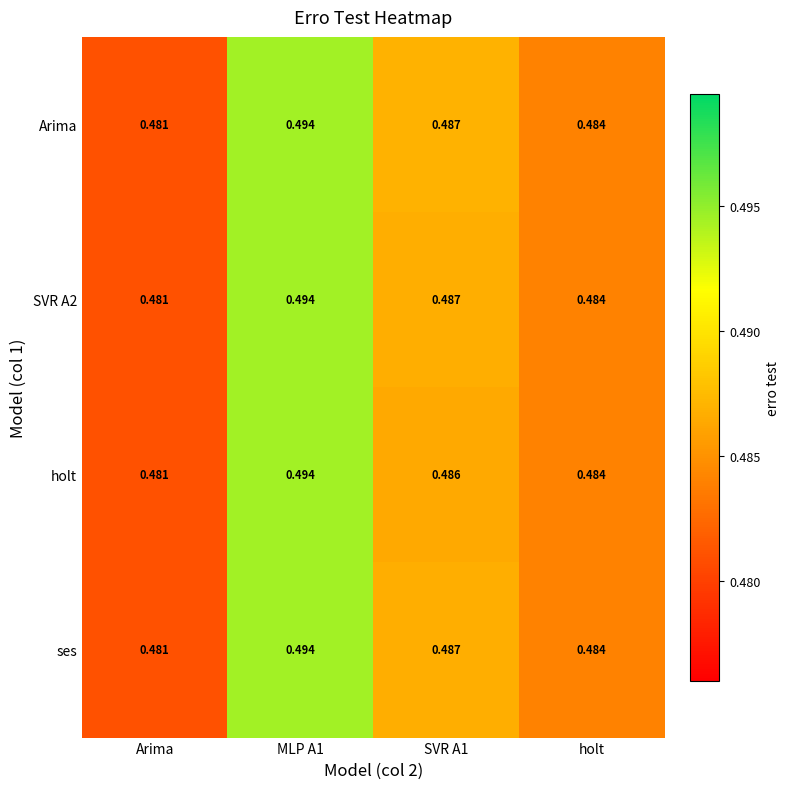

Is the value of SVR A2 at Arima greater than the value of ses at holt?

No